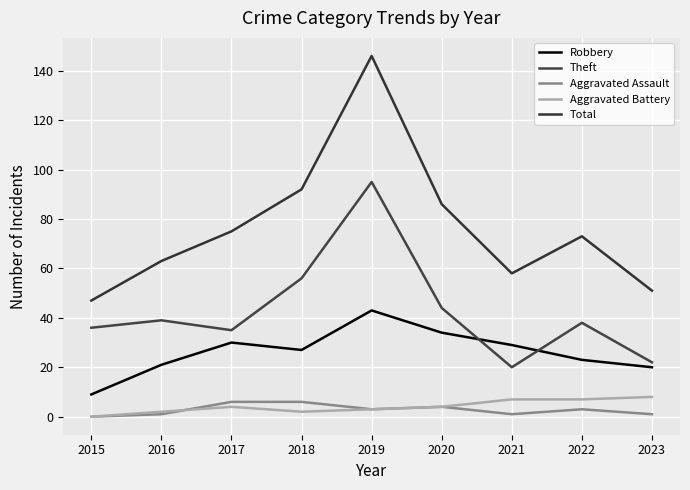

At which label is Robbery closest to 26?

2018